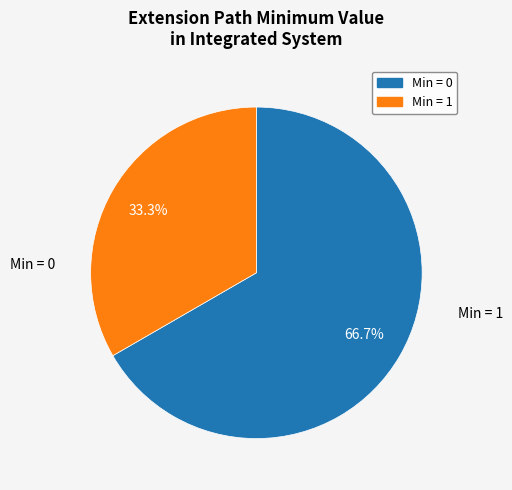

Does any single category account for the majority?

Yes